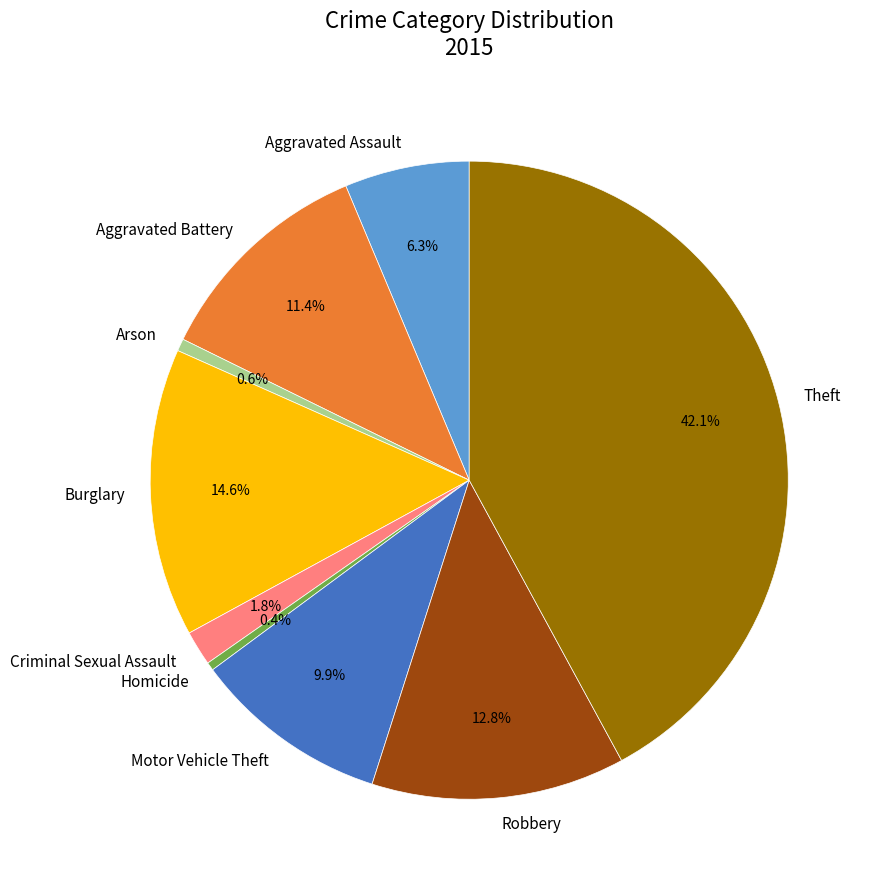

Is it true that Arson is 11% of the pie?

False